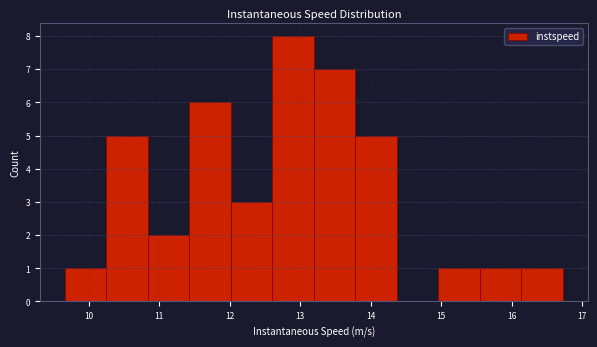

Reading left to right, transcribe this chart: for each bar, give the range it covers on the x-axis and its height. Neither the bar edges nor the heights are printed on the chart, so give them approximately, as read against the axes.

9.7 to 10.3: 1
10.3 to 10.8: 5
10.8 to 11.4: 2
11.4 to 12.0: 6
12.0 to 12.6: 3
12.6 to 13.2: 8
13.2 to 13.8: 7
13.8 to 14.4: 5
14.4 to 15.0: 0
15.0 to 15.6: 1
15.6 to 16.1: 1
16.1 to 16.7: 1